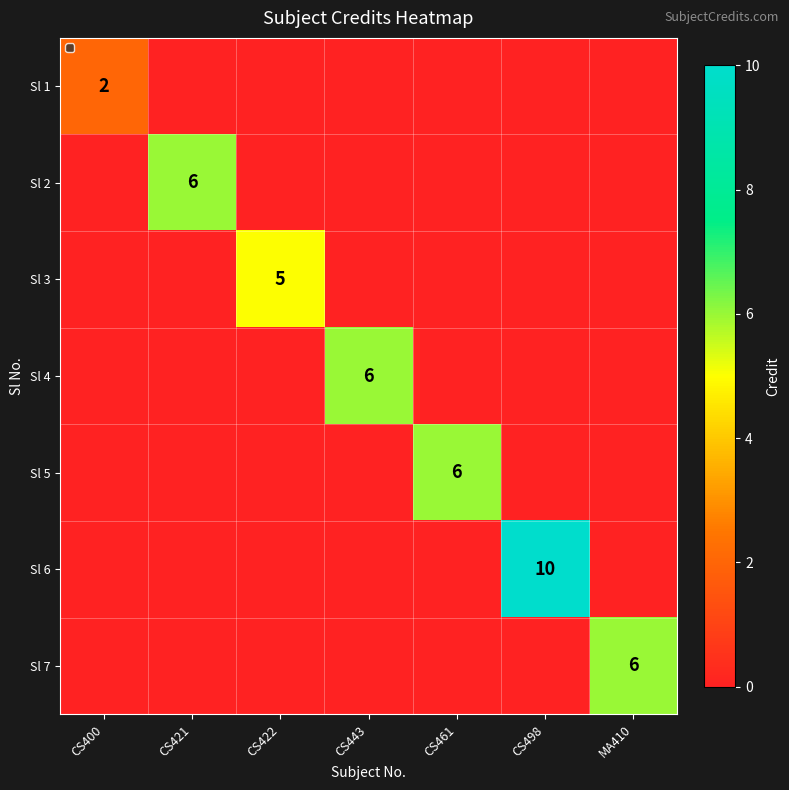

Rank the categories by Sl 6 value from highest to lowest.

CS498, CS400, CS421, CS422, CS443, CS461, MA410